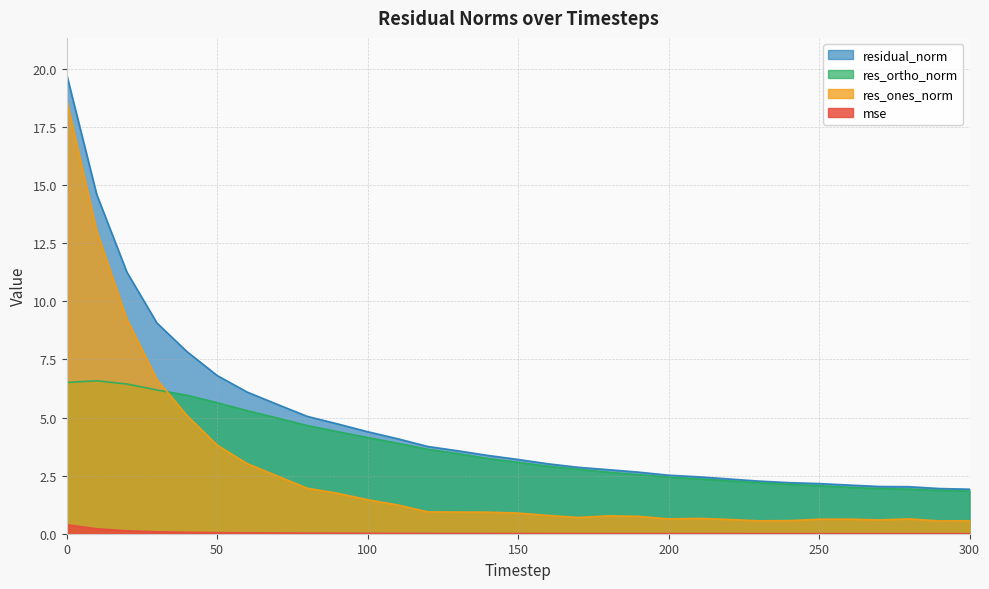

Which series has the largest total across all categories?

residual_norm